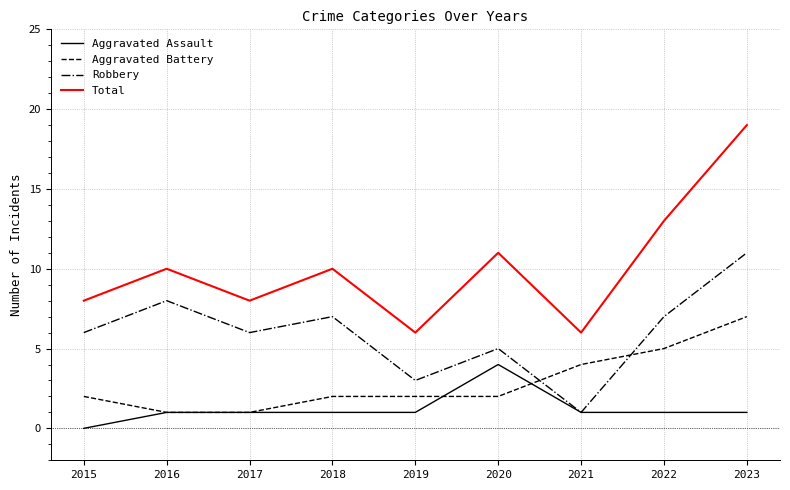

At how many categories does at least one series exceed 17?

1